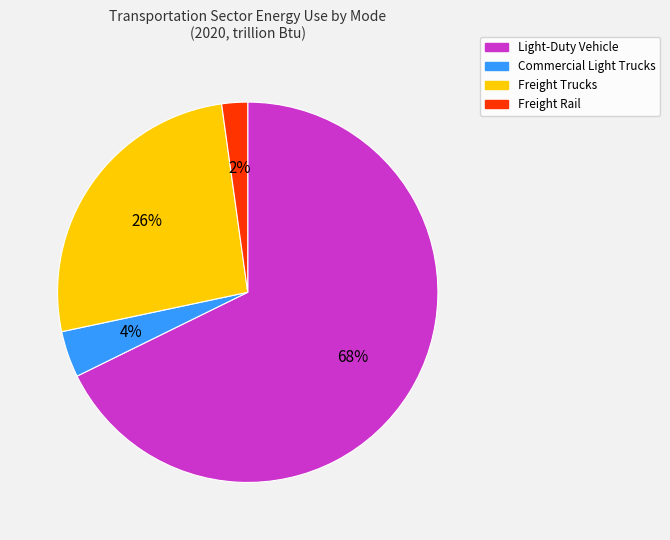

To the nearest percent, what is the difference between the largest and smallest slice percentages?

66%